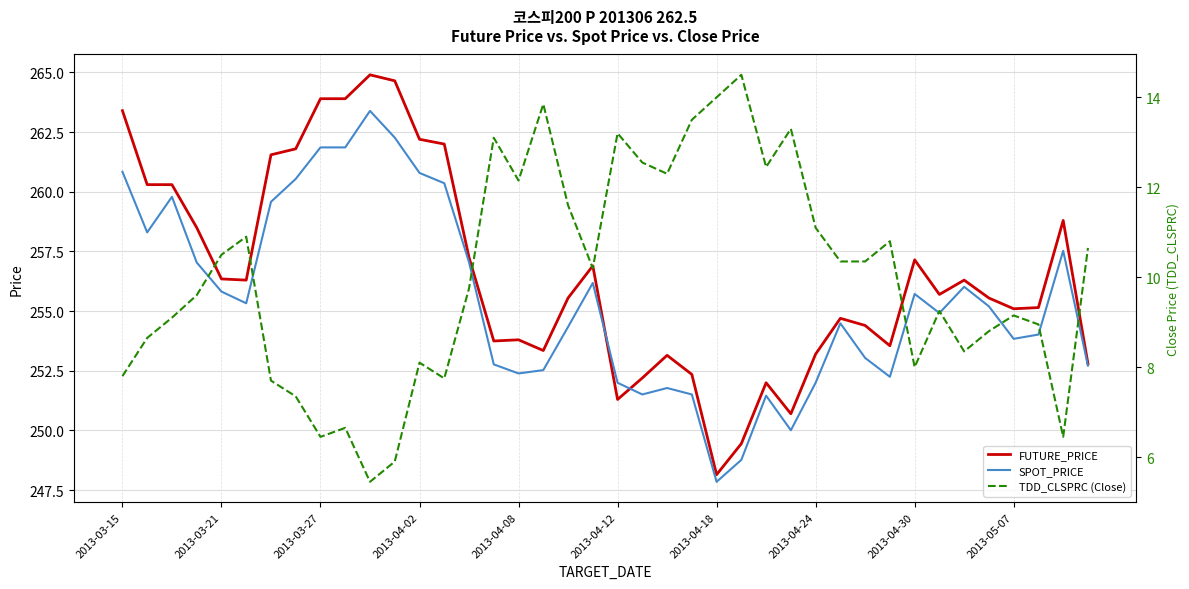

Is this an area chart (filled region under the line)?

No